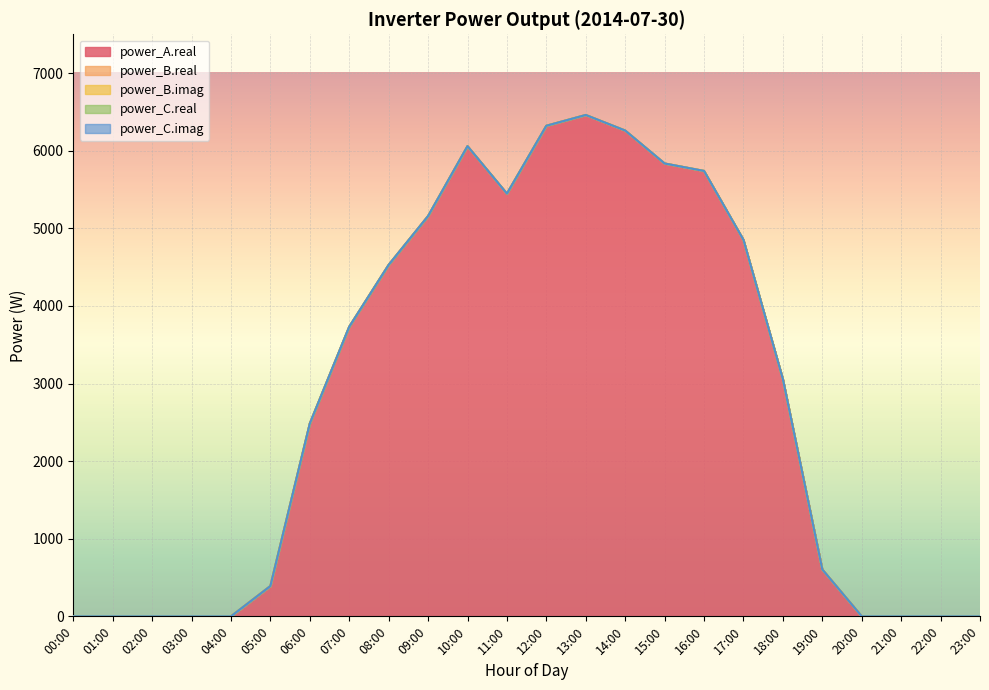

What are all the series names shown in the legend?

power_A.real, power_B.real, power_B.imag, power_C.real, power_C.imag